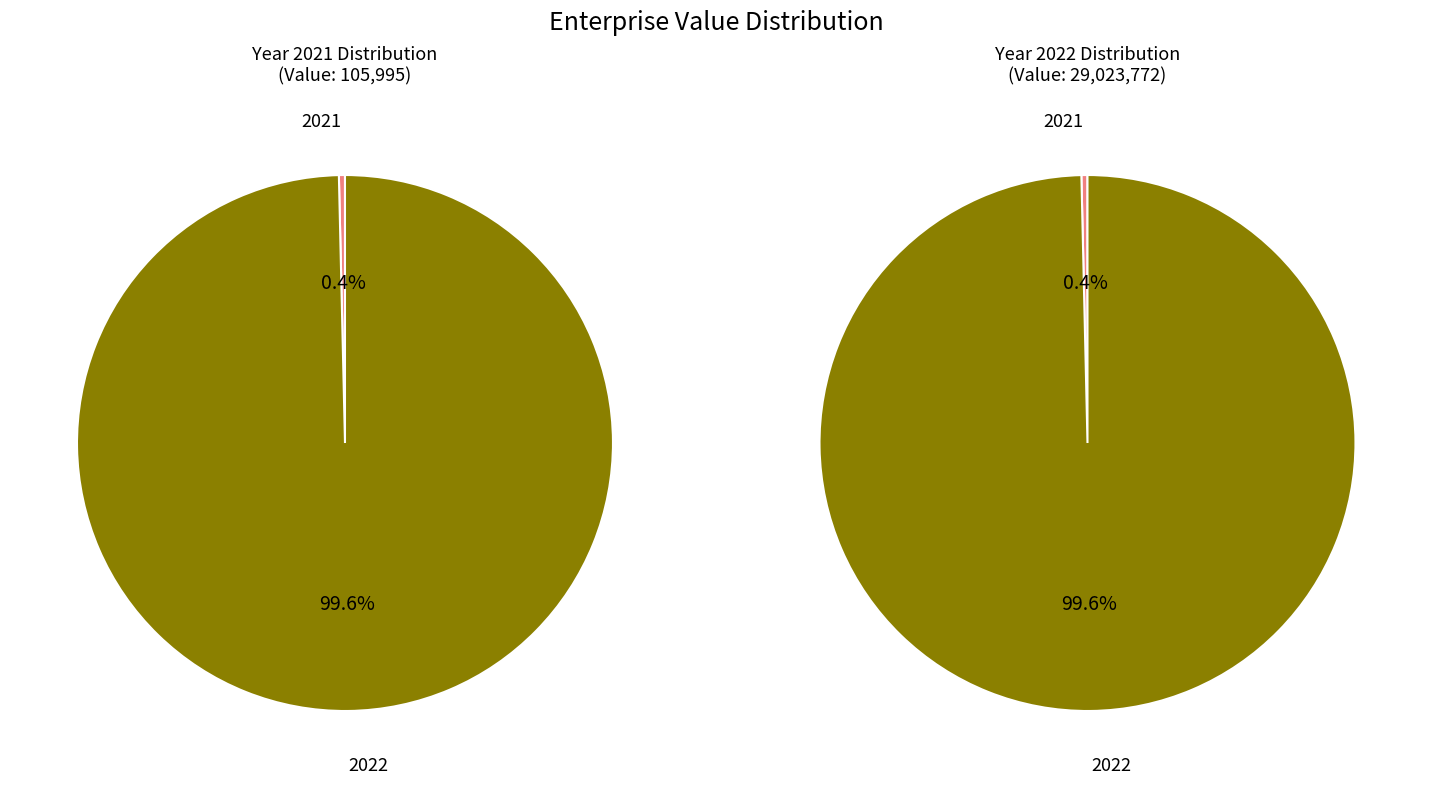

To the nearest percent, what is the combined percentage of 2022 and 2021?

100%